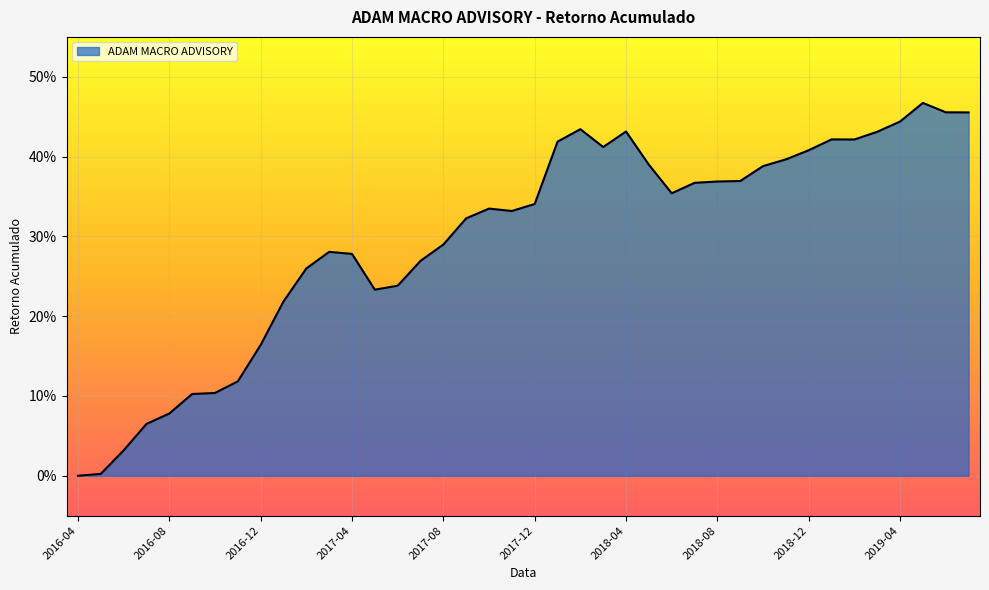

Does the chart have visible grid lines?

Yes